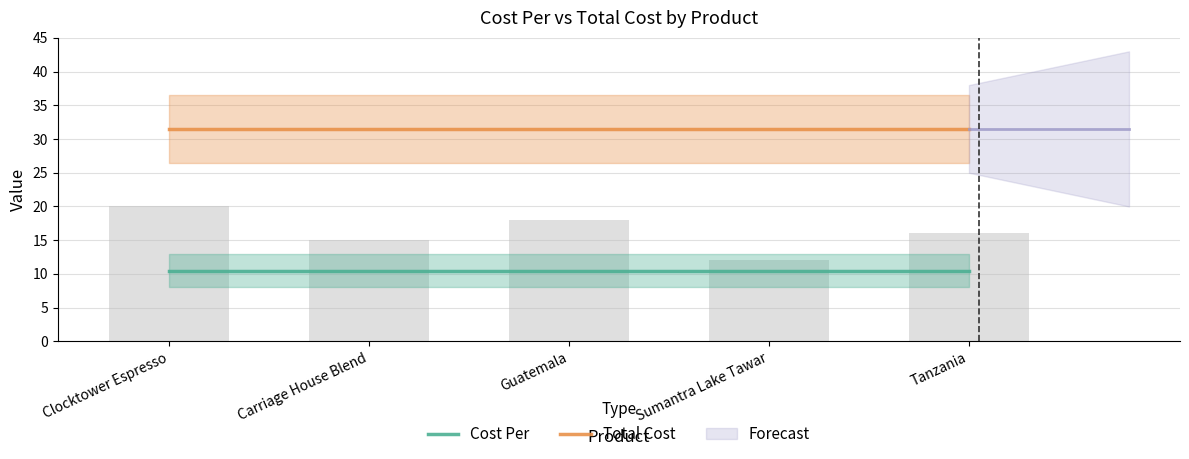

Is the value of Total Cost at Clocktower Espresso greater than the value of Cost Per at Tanzania?

Yes